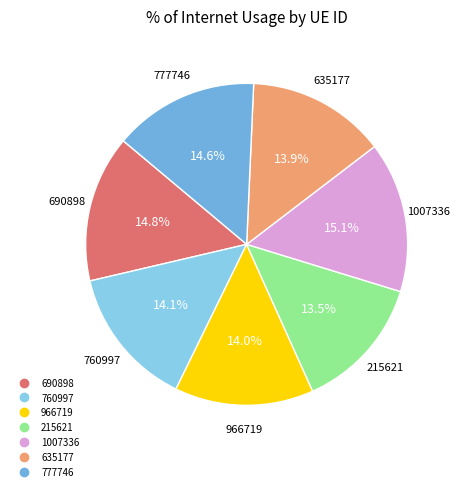

Is 635177 the majority of the pie?

No